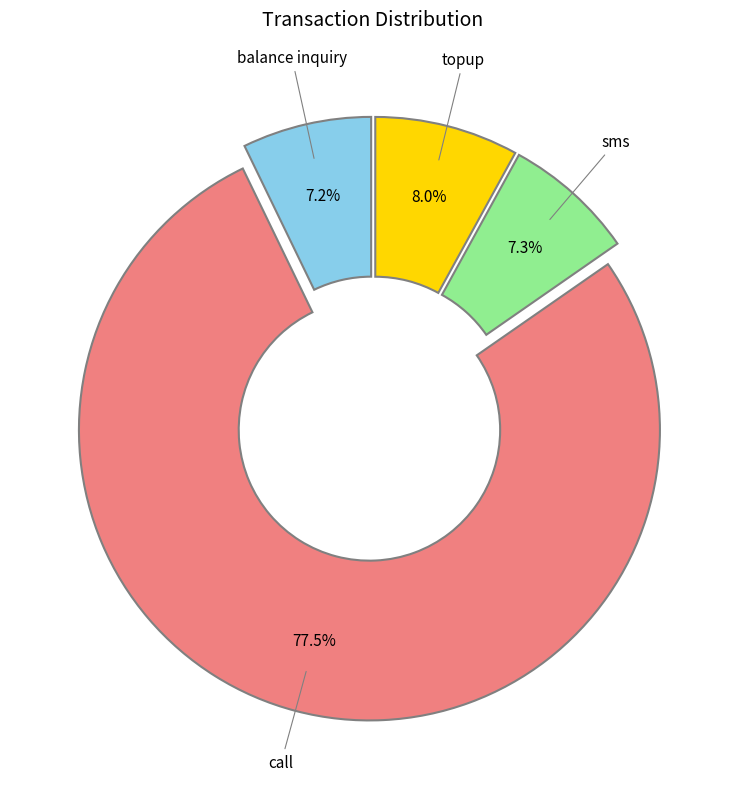

Is there any slice that represents more than half of the pie?

Yes